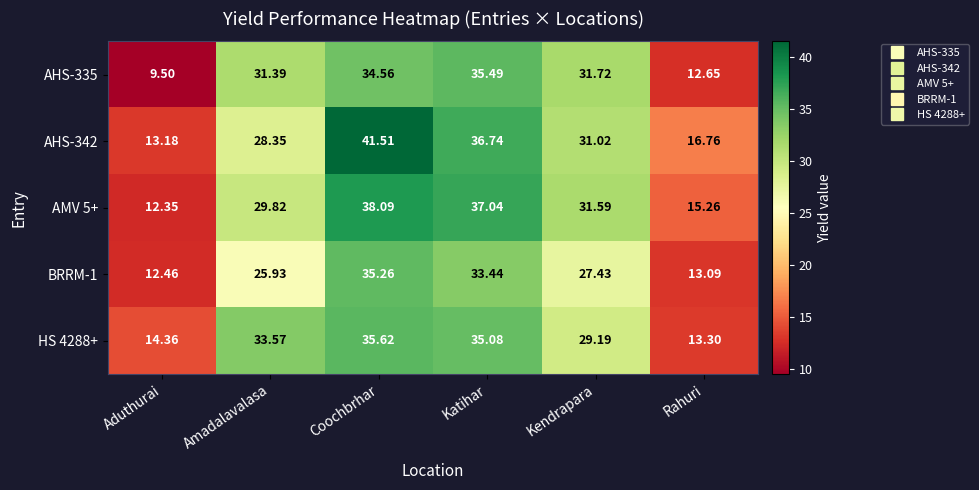

Is the value of BRRM-1 at Amadalavalasa greater than the value of HS 4288+ at Kendrapara?

No